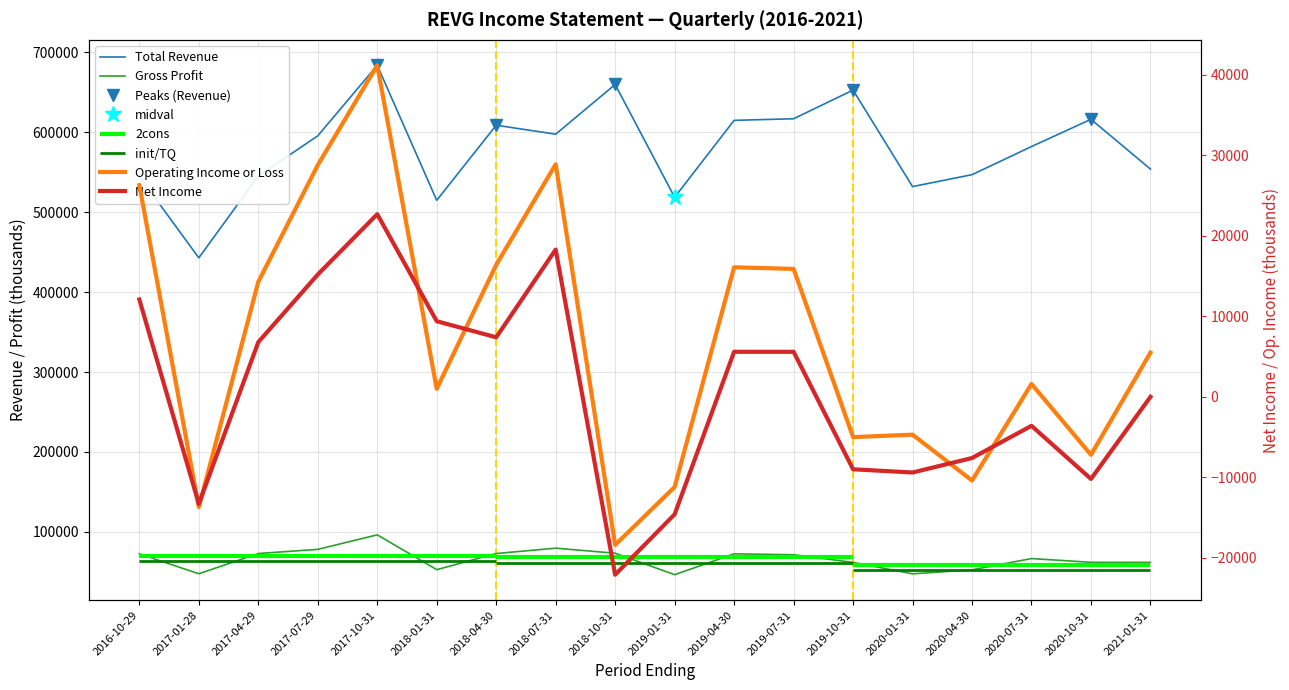

What is the value of the Operating Income or Loss point at the 14th from the left?

-4700